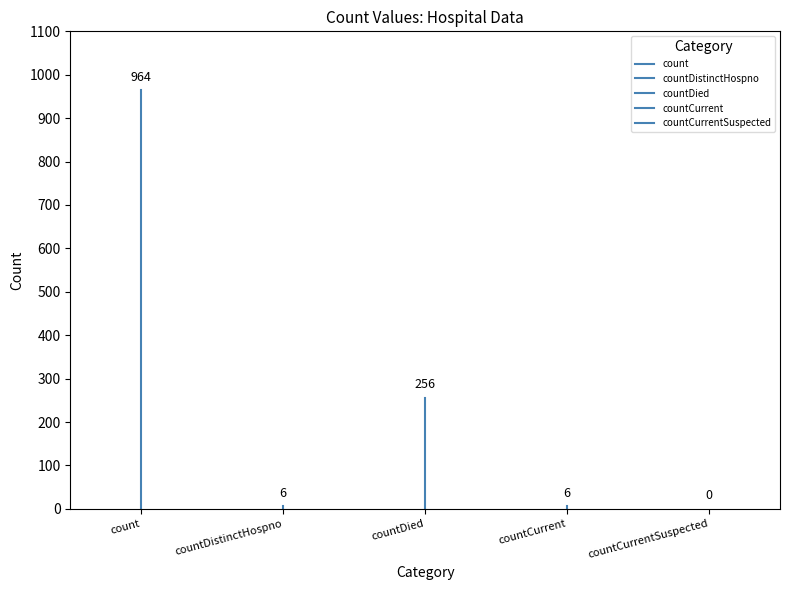

Is the value of countCurrentSuspected at count greater than the value of countDied at countDistinctHospno?

No